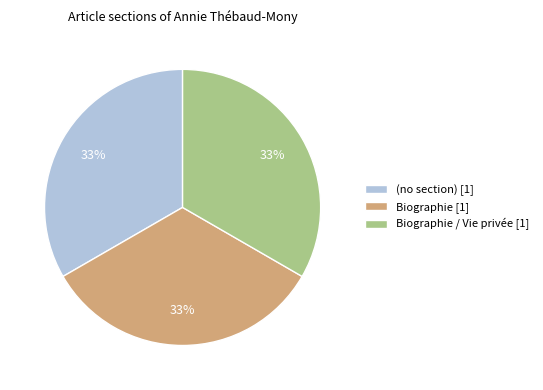

To the nearest percent, what is the difference between the largest and smallest slice percentages?

0%